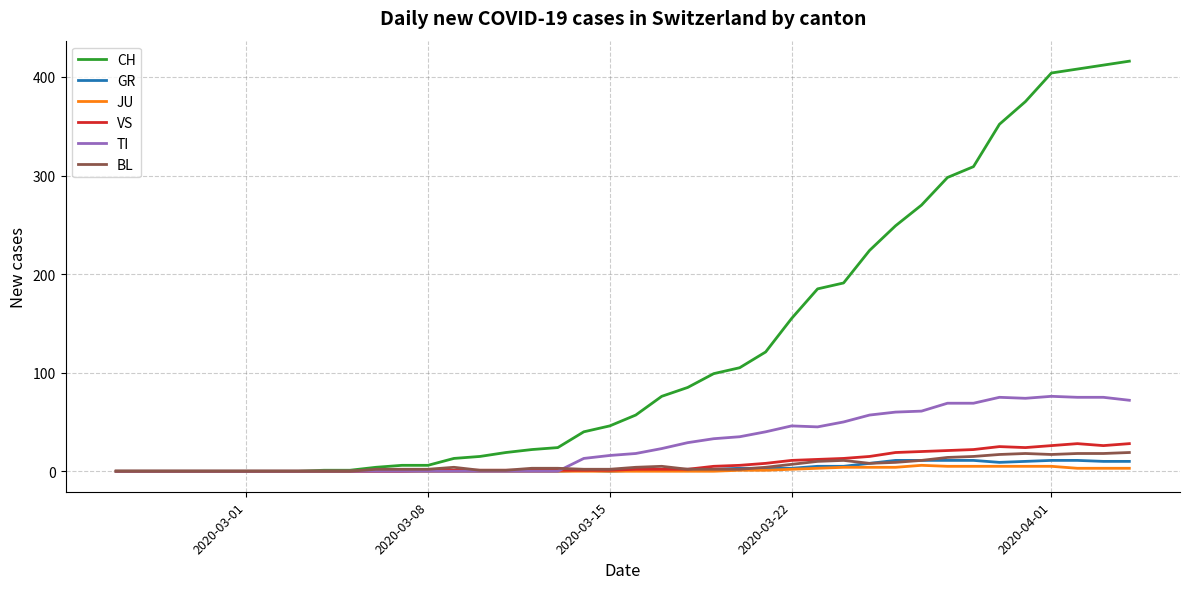

What is the sum of all JU values?

59